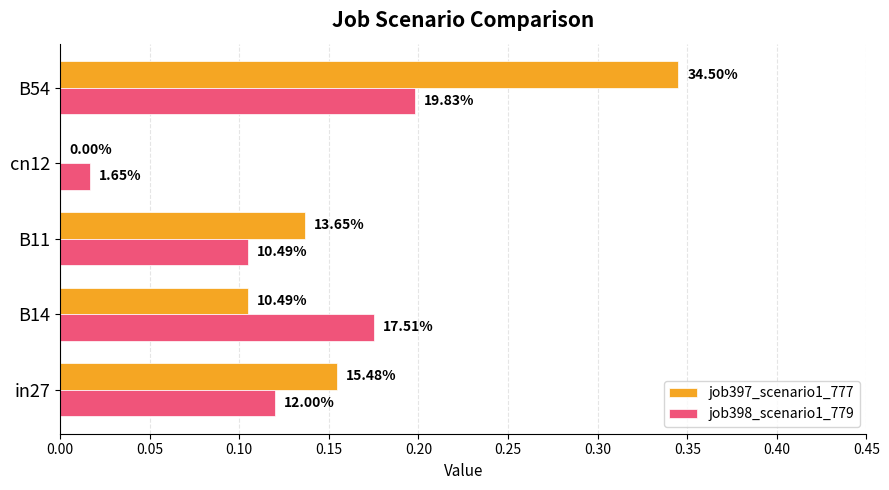

What is the average value of the job398_scenario1_779 series?

0.1